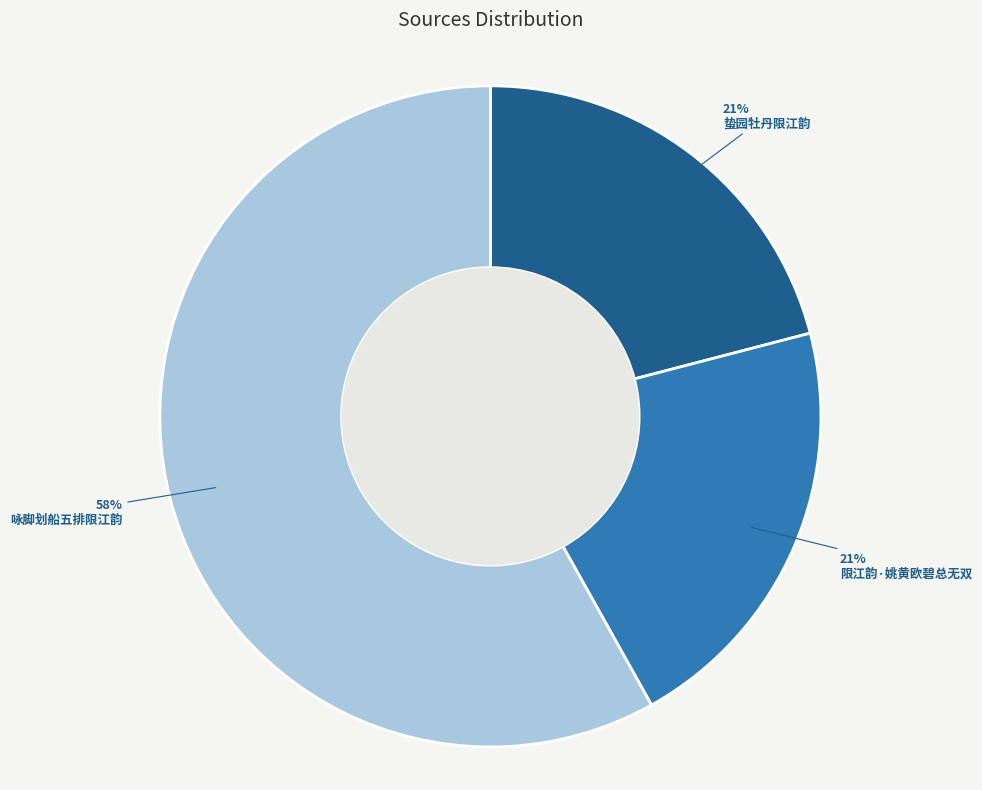

What percentage is the 限江韵·姚黄欧碧总无双 slice, to the nearest percent?

21%